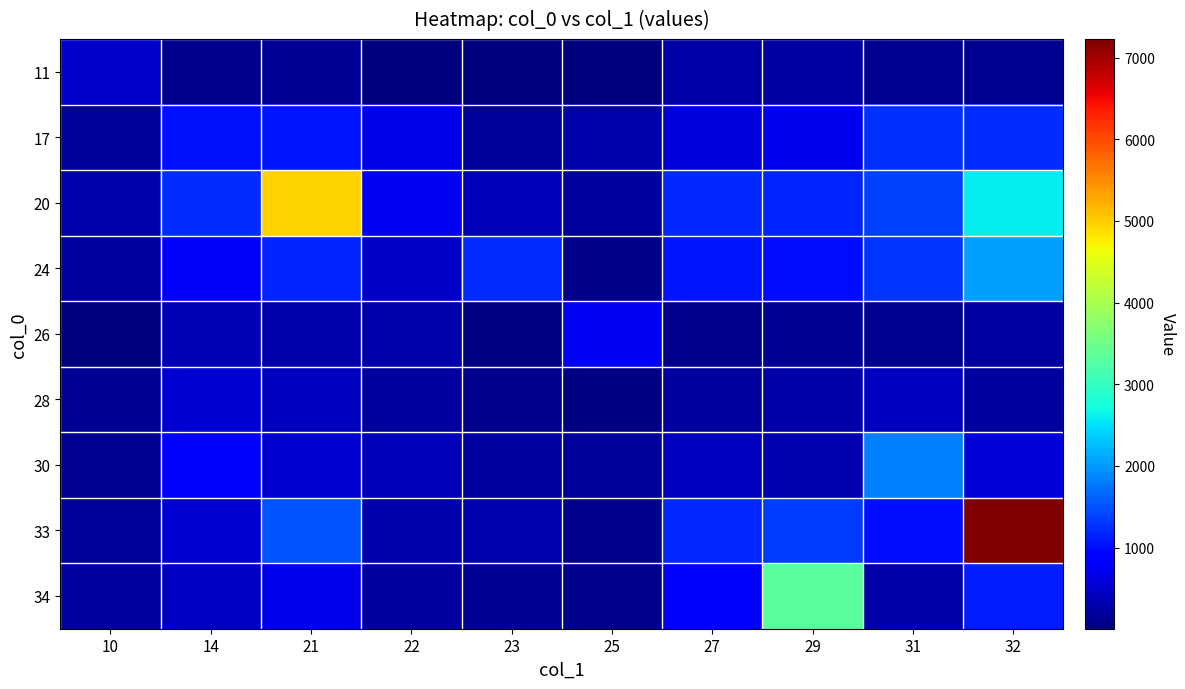

Which has a higher value, 25 or 27?

27